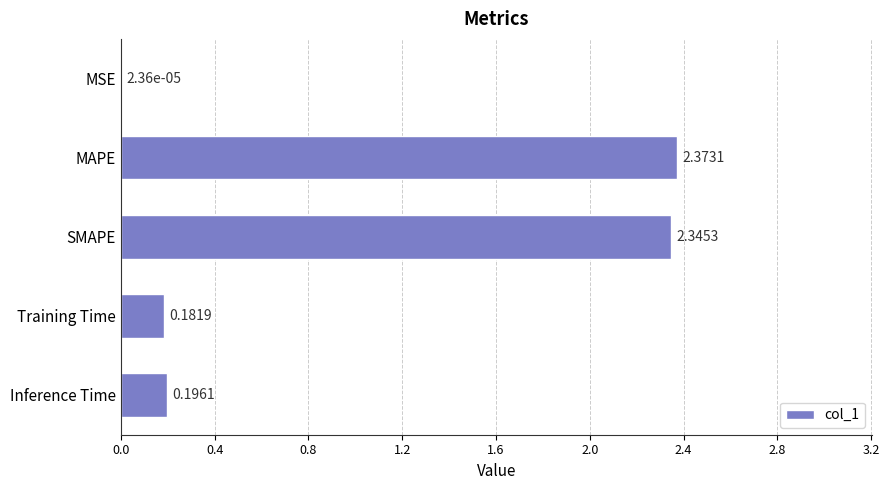

What is the change in value from MSE to Inference Time?

+0.2